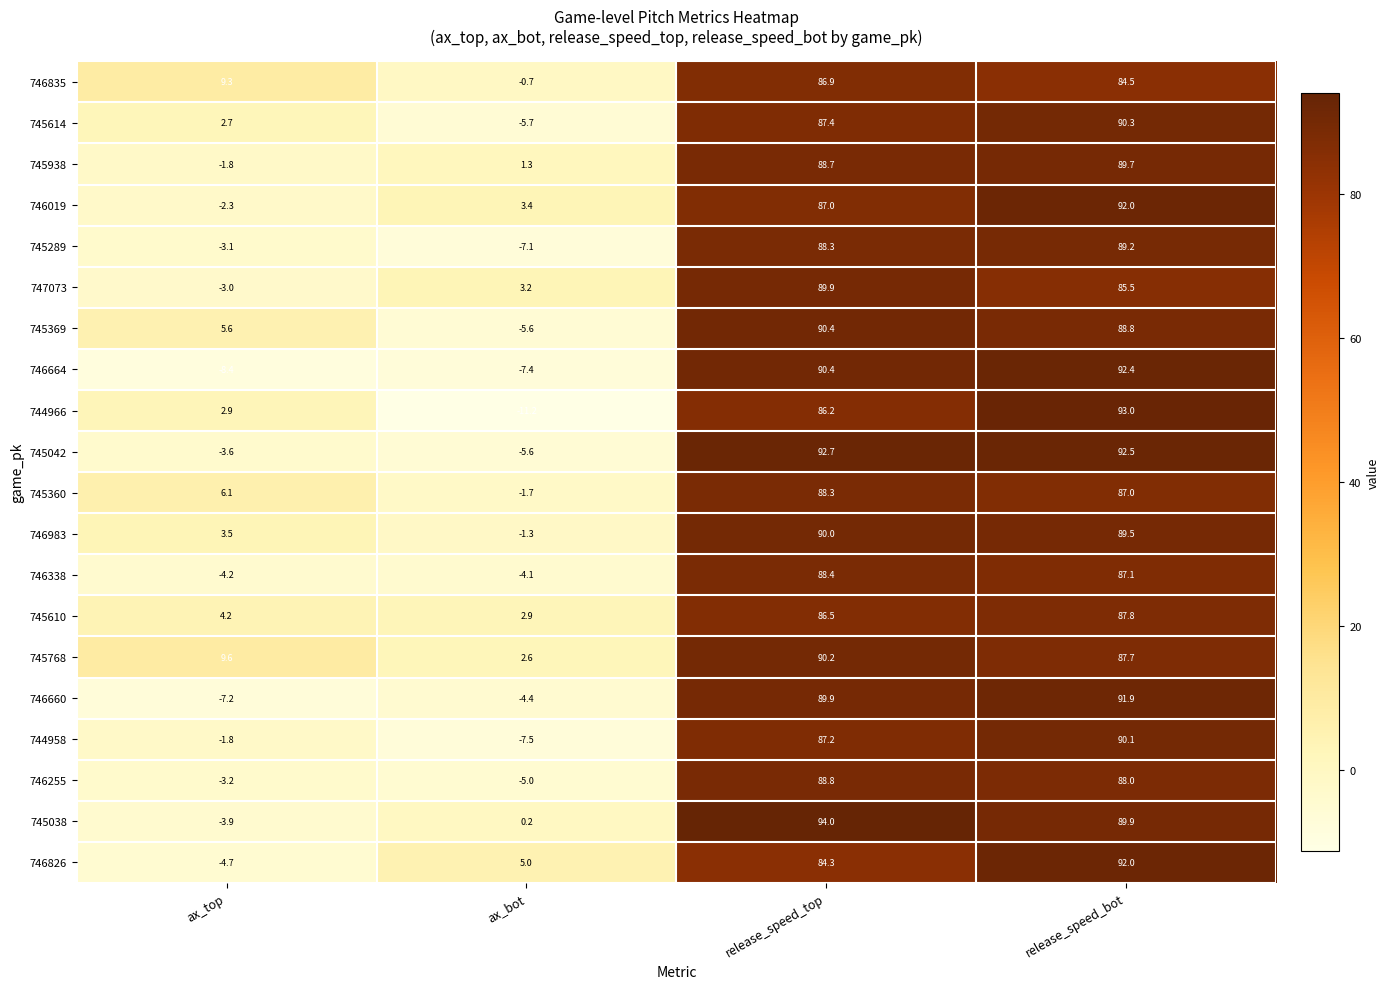

What is the maximum value for 746835?

86.9